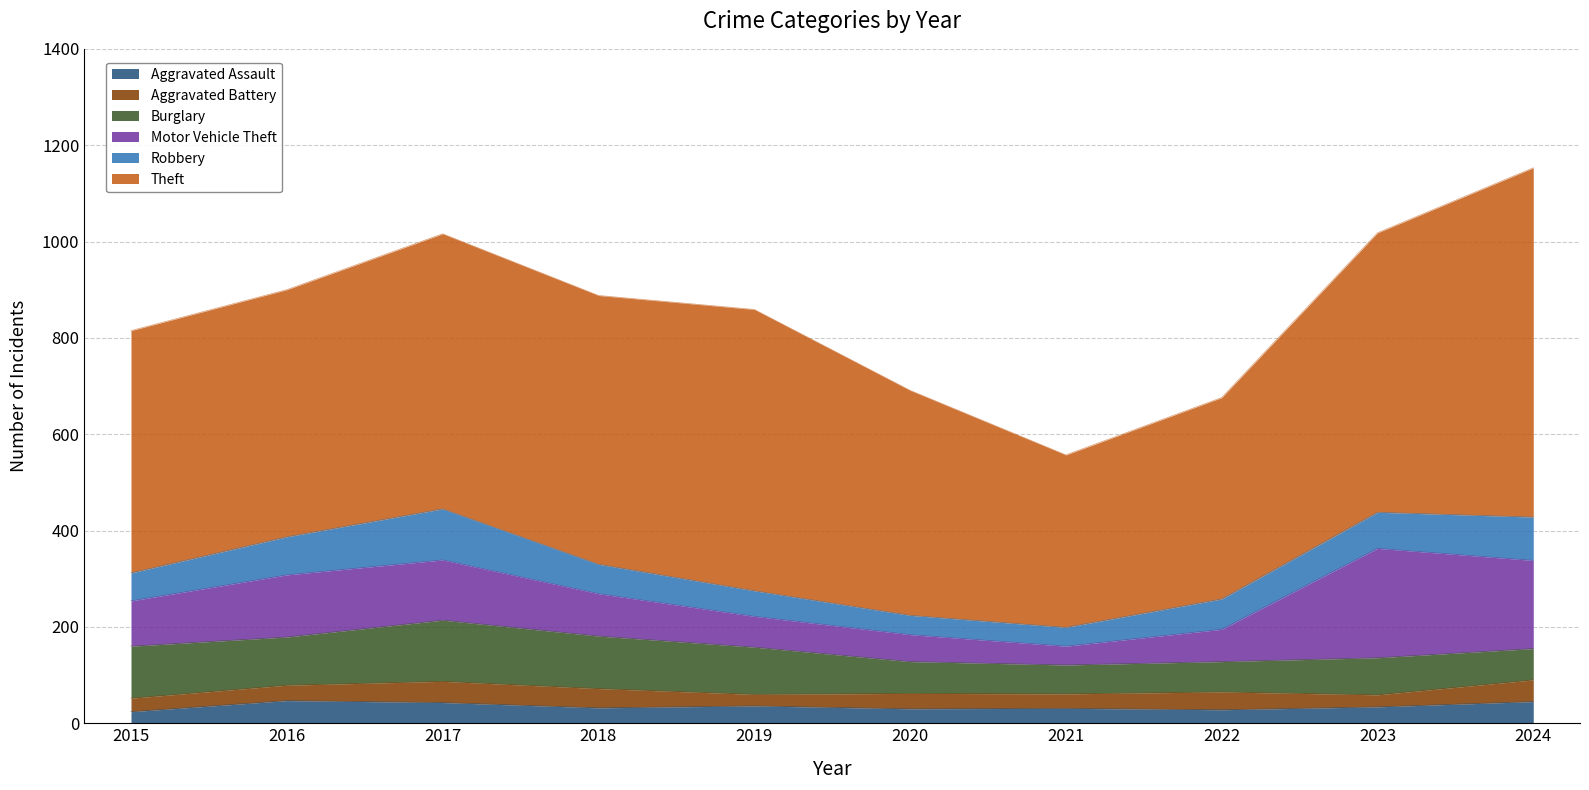

What is the value of the Theft point at the 8th from the left?

418